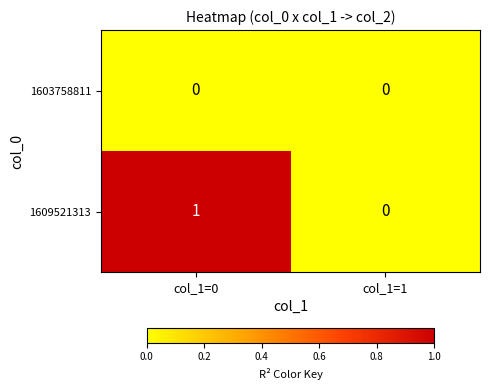

How many values in the 1609521313 series are below 1?

1